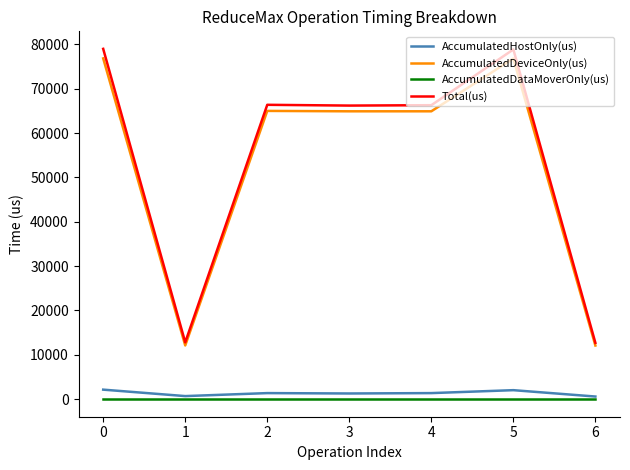

What is the greatest value displayed?

78980.0